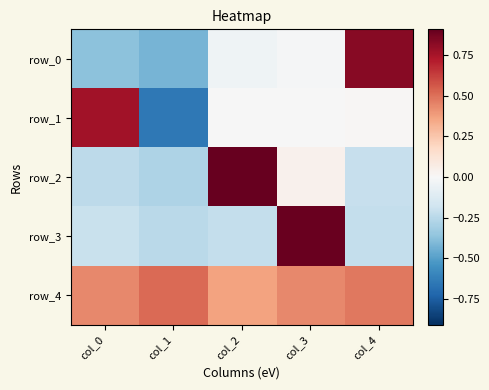

Reading left to right, extract all data points from this chart.

row_0: col_0=-0.4	col_1=-0.4	col_2=-0.0	col_3=-0.0	col_4=0.8
row_1: col_0=0.8	col_1=-0.7	col_2=-0.0	col_3=-0.0	col_4=0.0
row_2: col_0=-0.2	col_1=-0.3	col_2=0.9	col_3=0.0	col_4=-0.2
row_3: col_0=-0.2	col_1=-0.2	col_2=-0.2	col_3=0.9	col_4=-0.2
row_4: col_0=0.4	col_1=0.5	col_2=0.4	col_3=0.4	col_4=0.5